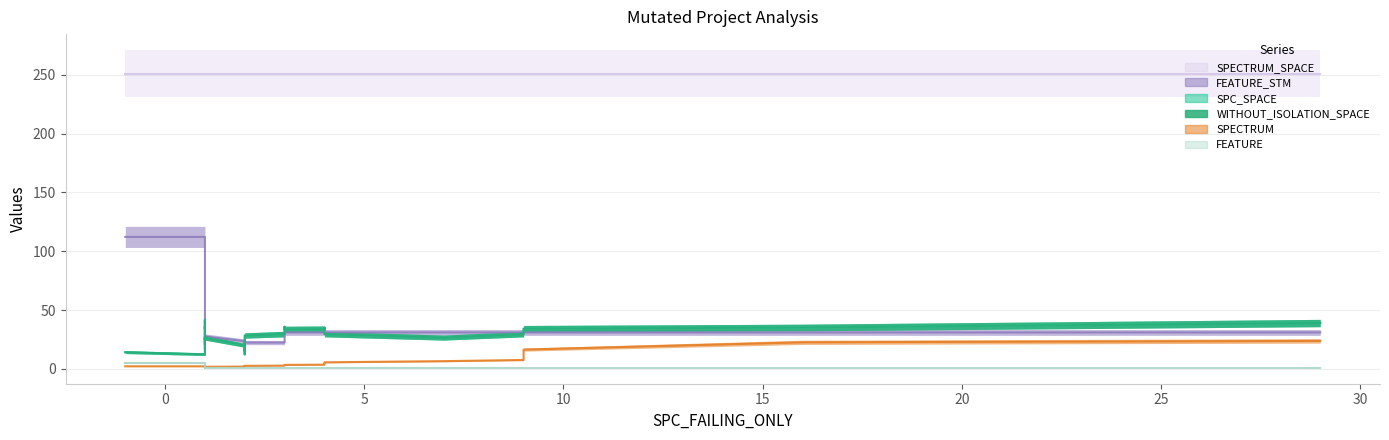

Which category has the lowest value across all series?

19